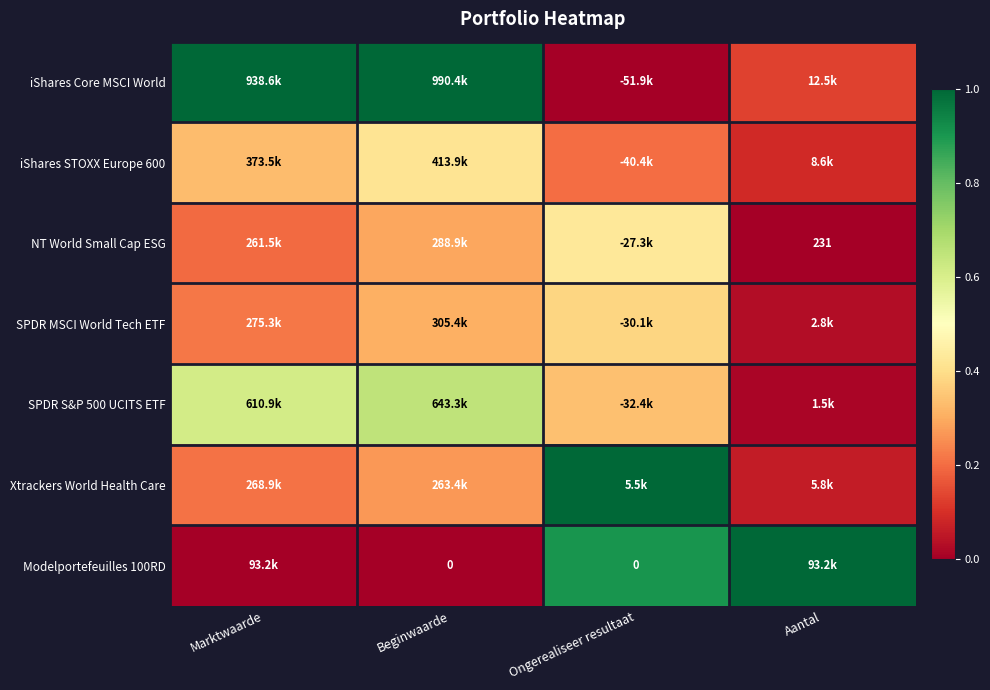

True or false: Xtrackers World Health Care has a value of 1.6 at Ongerealiseer resultaat.

False